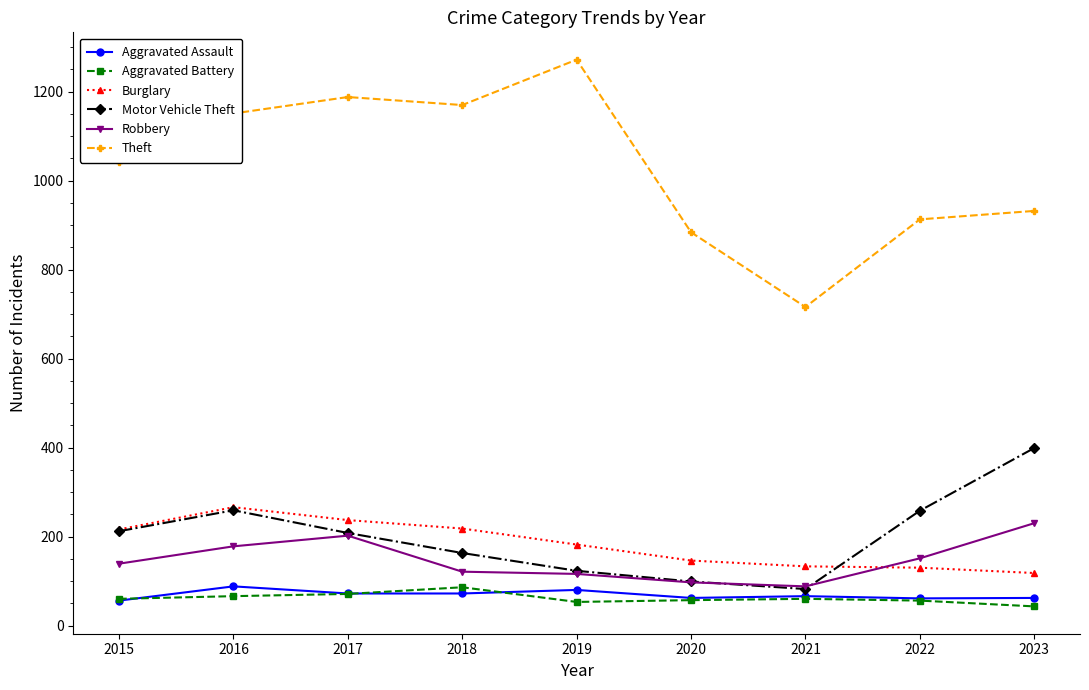

What is the value of the Robbery point at the 3rd from the left?

202